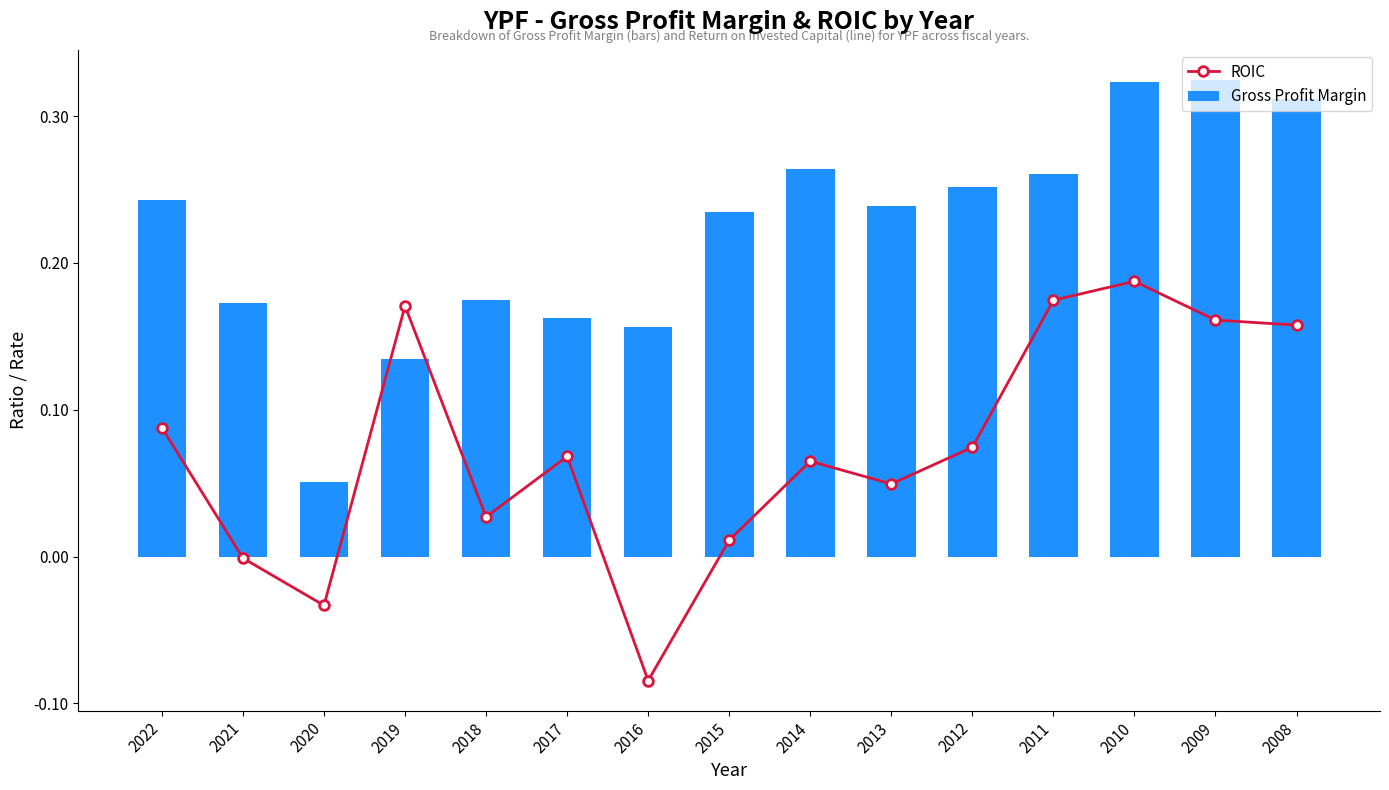

Between 2018 and 2014, which is larger?

2014